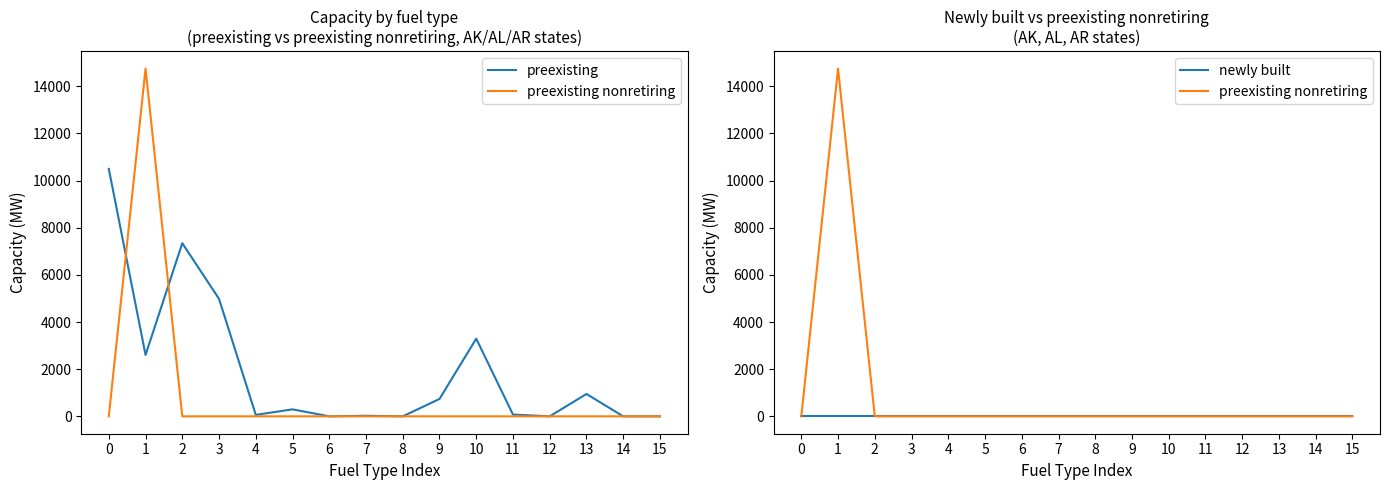

True or false: newly built has more than 0 interior local peaks.

False